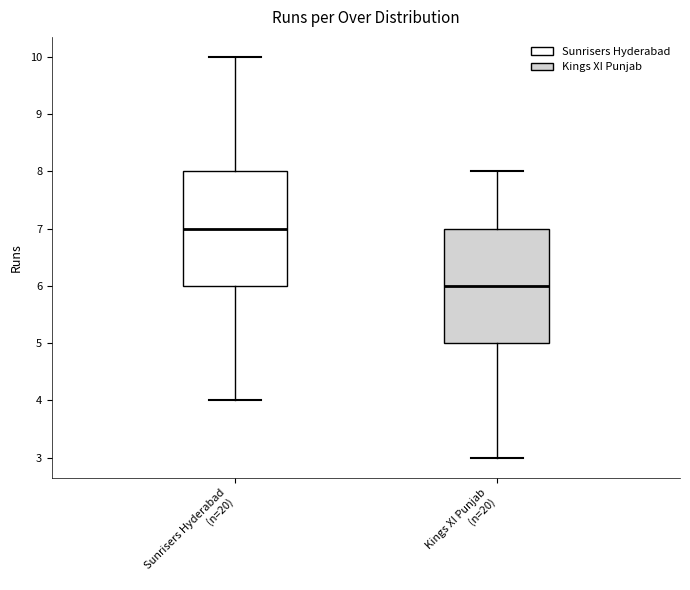

Where is the lower edge of the box for Sunrisers Hyderabad (n=20) on the y-axis? The values are not printed on the chart, so give them approximately, as read against the axis.

6